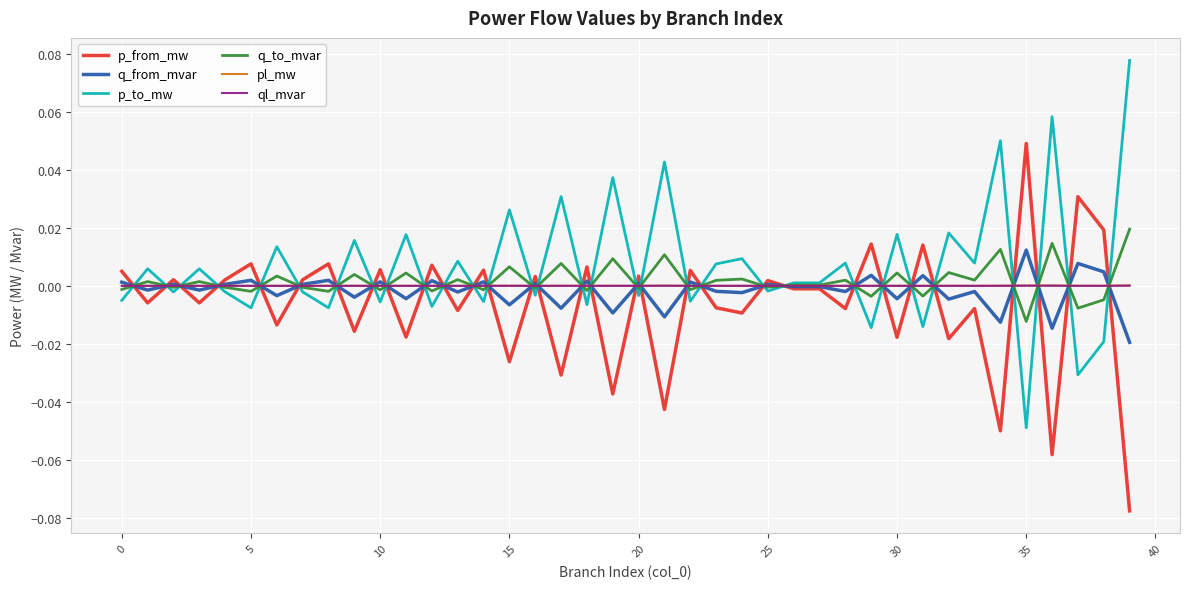

What are all the series names shown in the legend?

p_from_mw, q_from_mvar, p_to_mw, q_to_mvar, pl_mw, ql_mvar